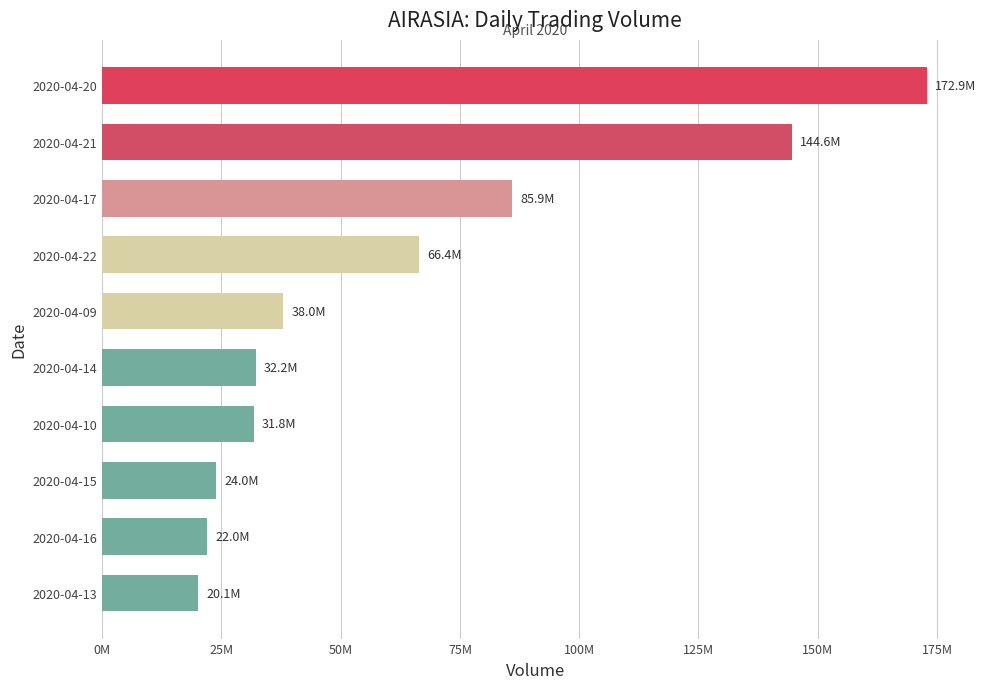

Are the bars horizontal?

Yes